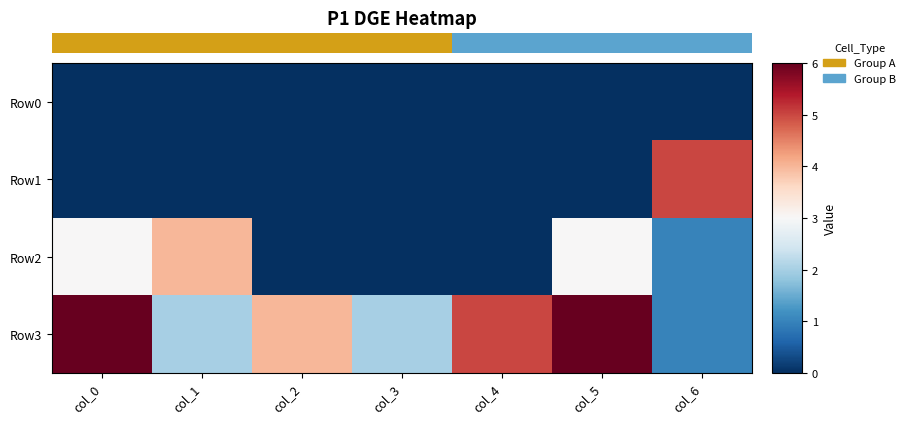

Reading left to right, list all the values displayed in this chart.

Row0: col_0=0	col_1=0	col_2=0	col_3=0	col_4=0	col_5=0	col_6=0
Row1: col_0=0	col_1=0	col_2=0	col_3=0	col_4=0	col_5=0	col_6=5
Row2: col_0=3	col_1=4	col_2=0	col_3=0	col_4=0	col_5=3	col_6=1
Row3: col_0=6	col_1=2	col_2=4	col_3=2	col_4=5	col_5=6	col_6=1